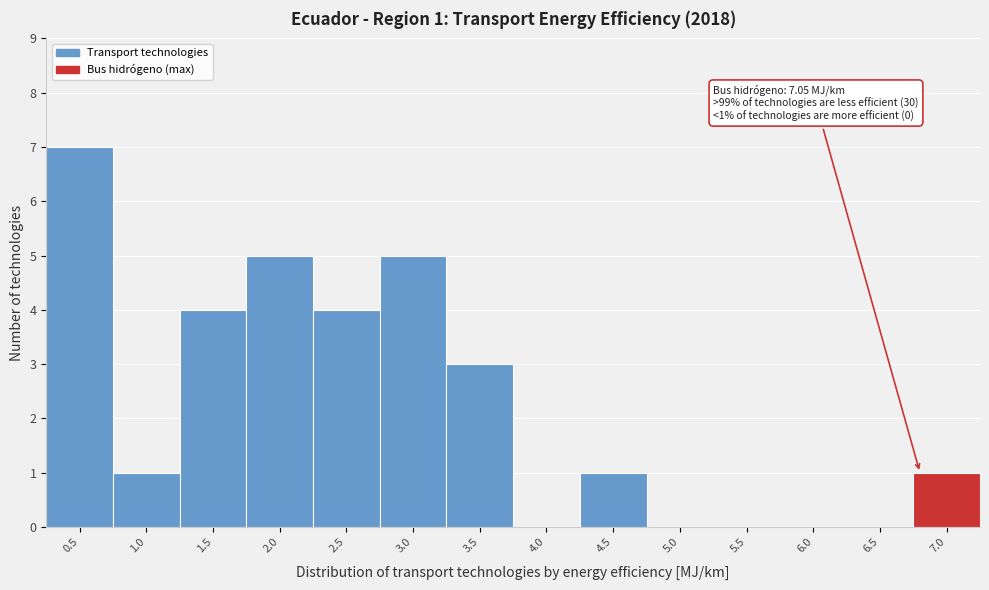

Reading left to right, transcribe all the data shown in this chart.

0.5=7	1.0=1	1.5=4	2.0=5	2.5=4	3.0=5	3.5=3	4.0=0	4.5=1	5.0=0	5.5=0	6.0=0	6.5=0	7.0=1